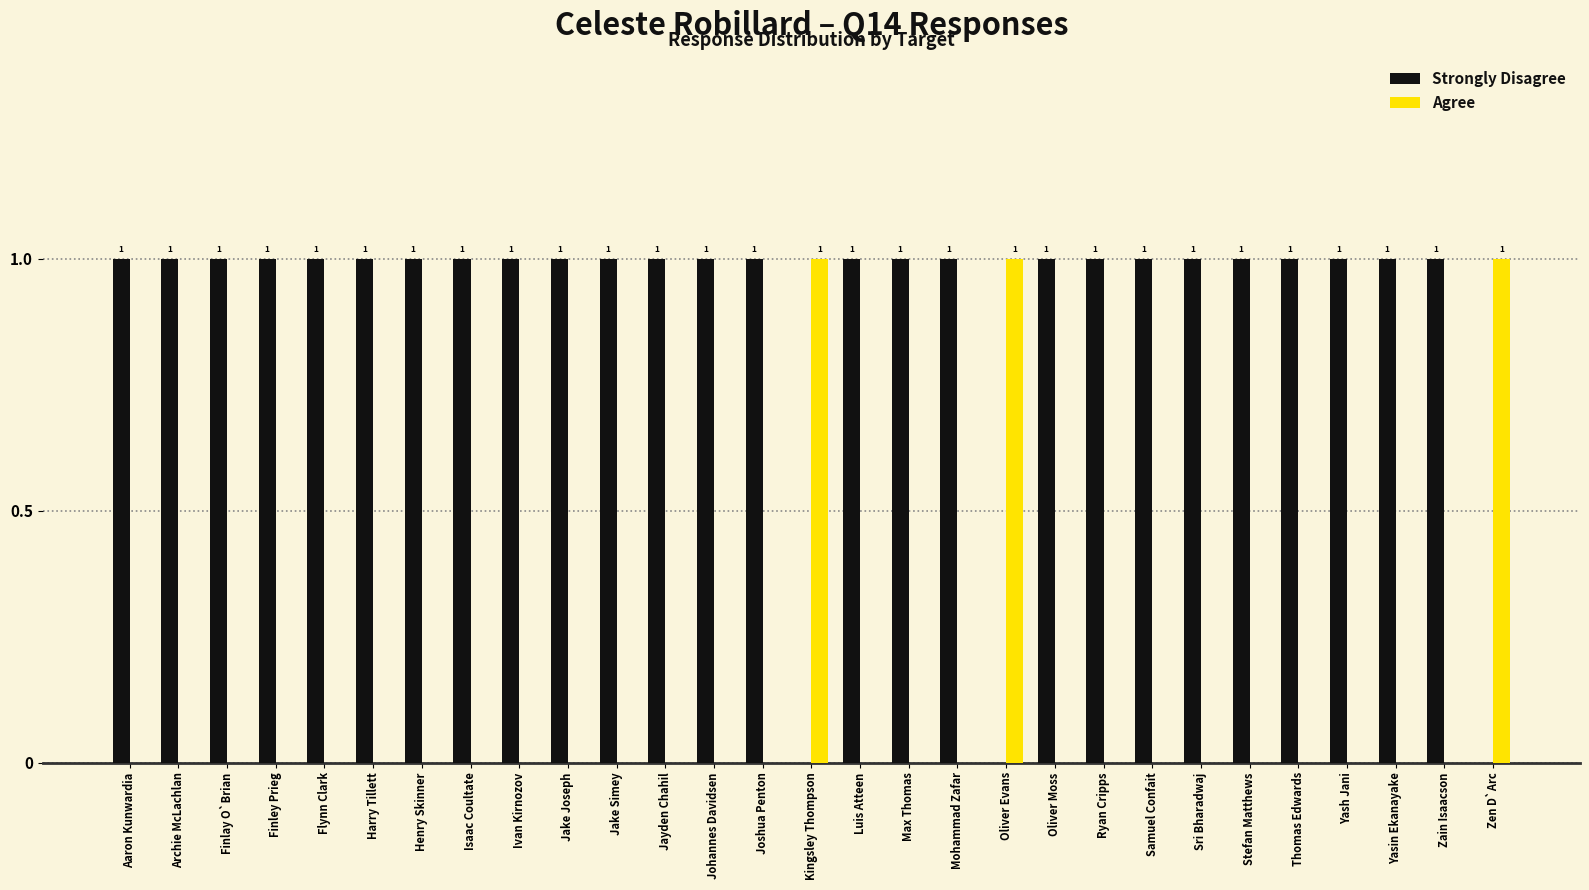

How many groups of bars are there?

29